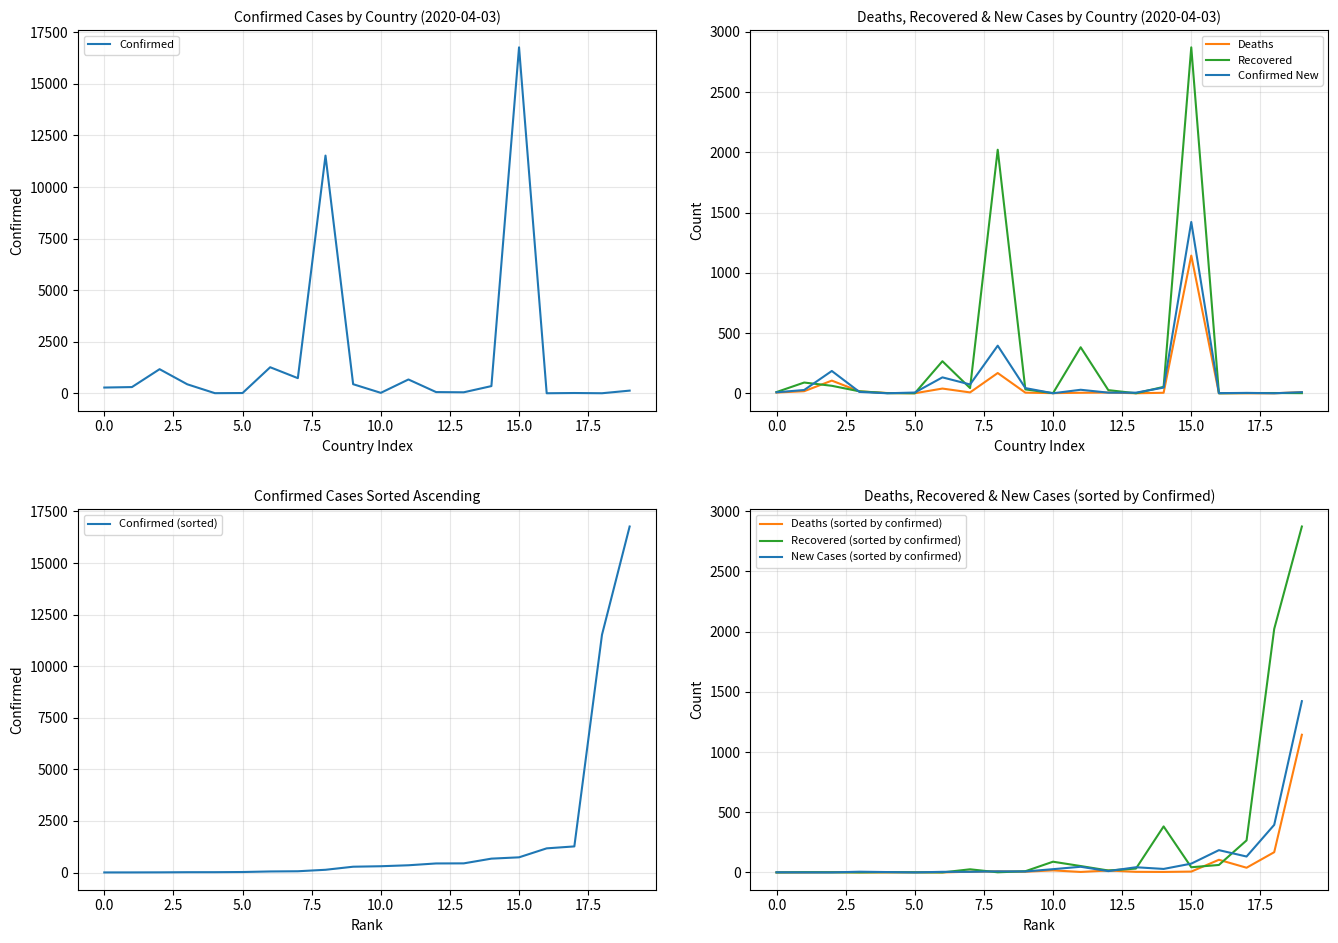

Rank the series by their maximum value, from highest to lowest.

confirmed, recovered, confirmed_new, deaths